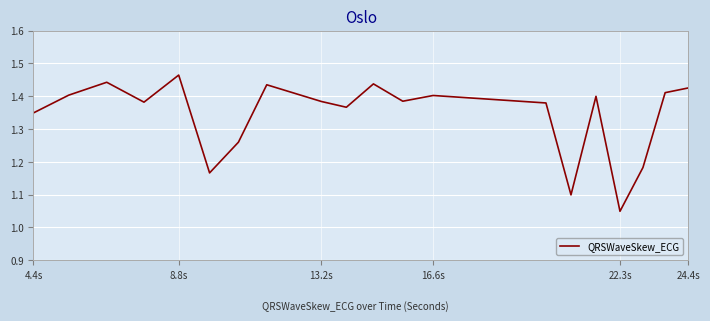

How many lines are shown in the chart?

1